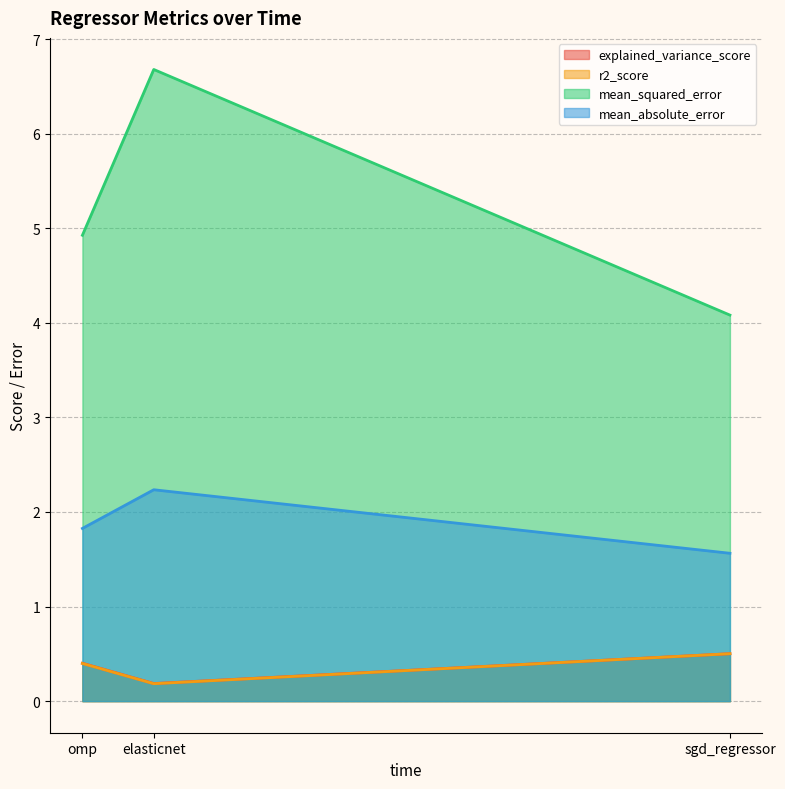

At which category does the chart reach its minimum across all series?

elasticnet